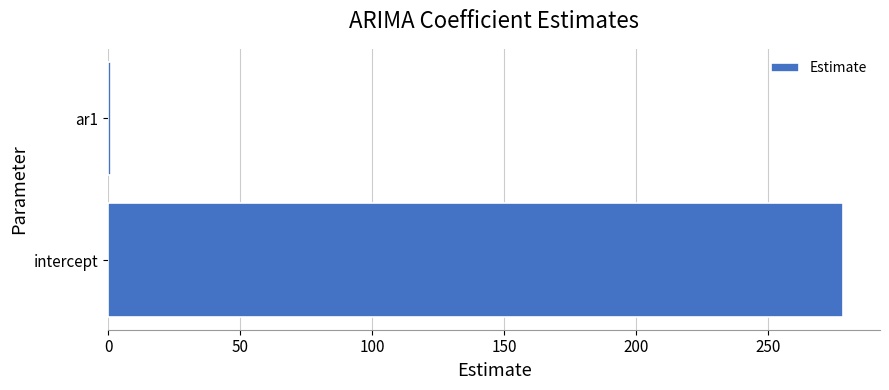

Reading bottom to top, list all the values displayed in this chart.

intercept=278.5	ar1=1.0